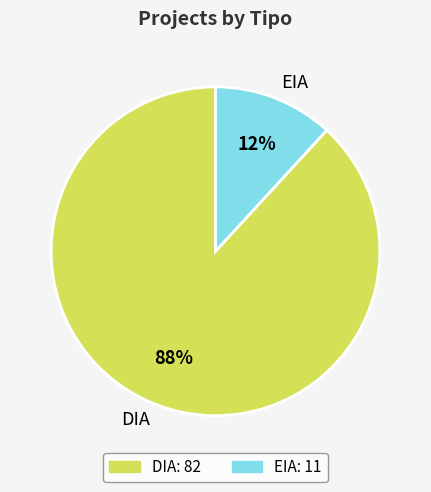

Rank the categories by value from highest to lowest.

DIA, EIA